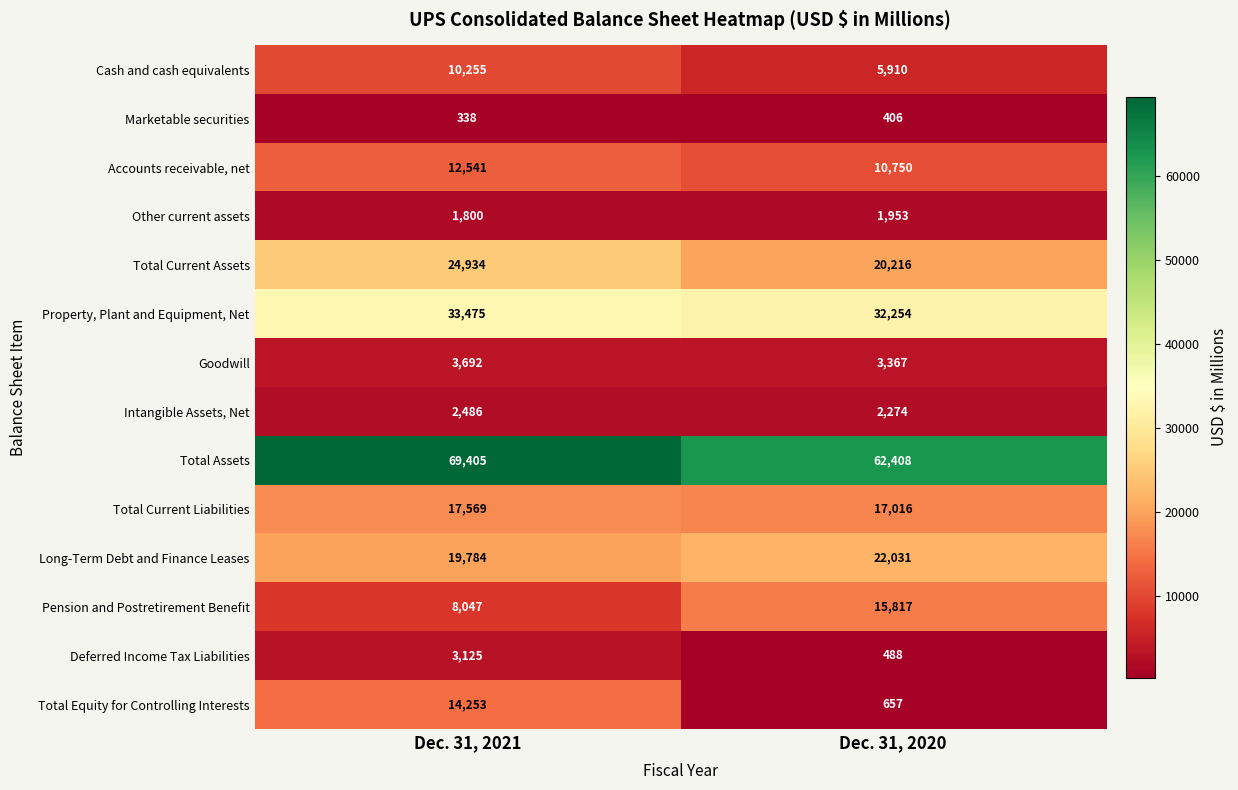

The Marketable securities series shows 406 at Dec. 31, 2020. True or false?

True